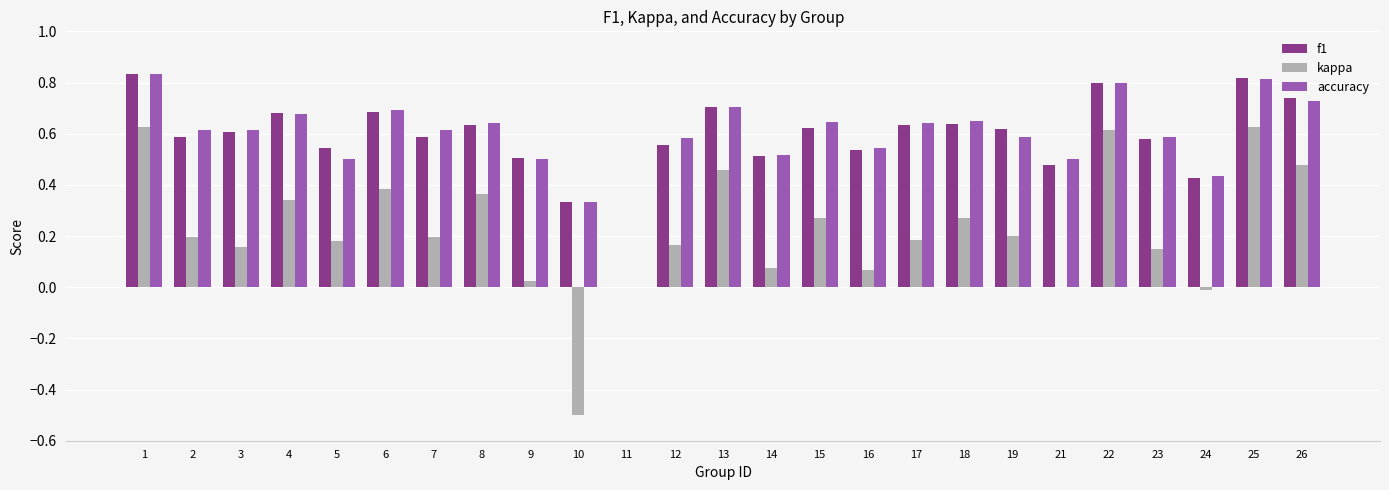

Are the bars grouped side by side (vs. stacked)?

Yes